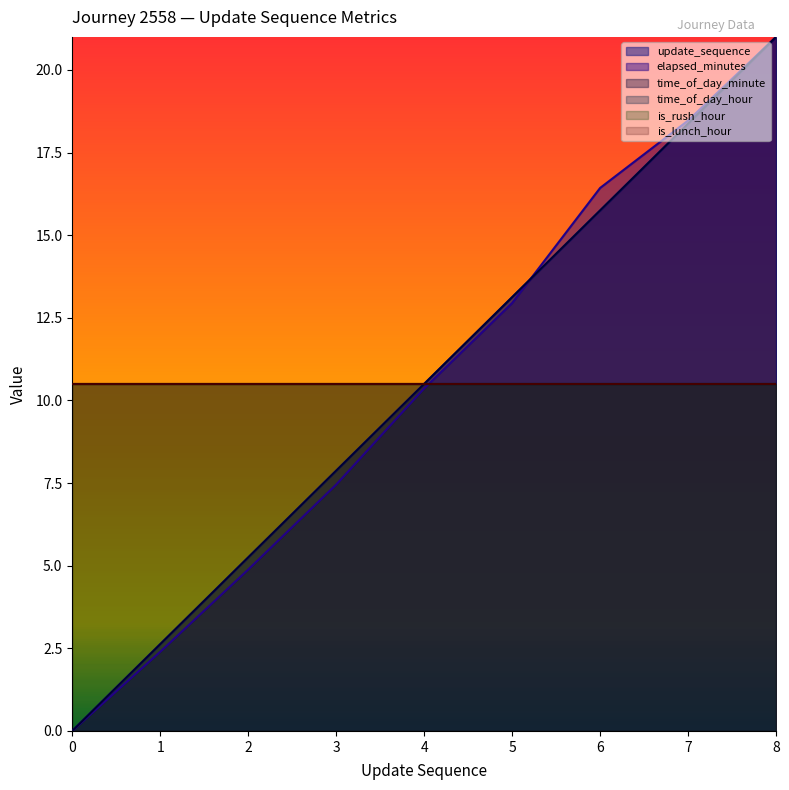

Which series has the widest spread of values?

update_sequence